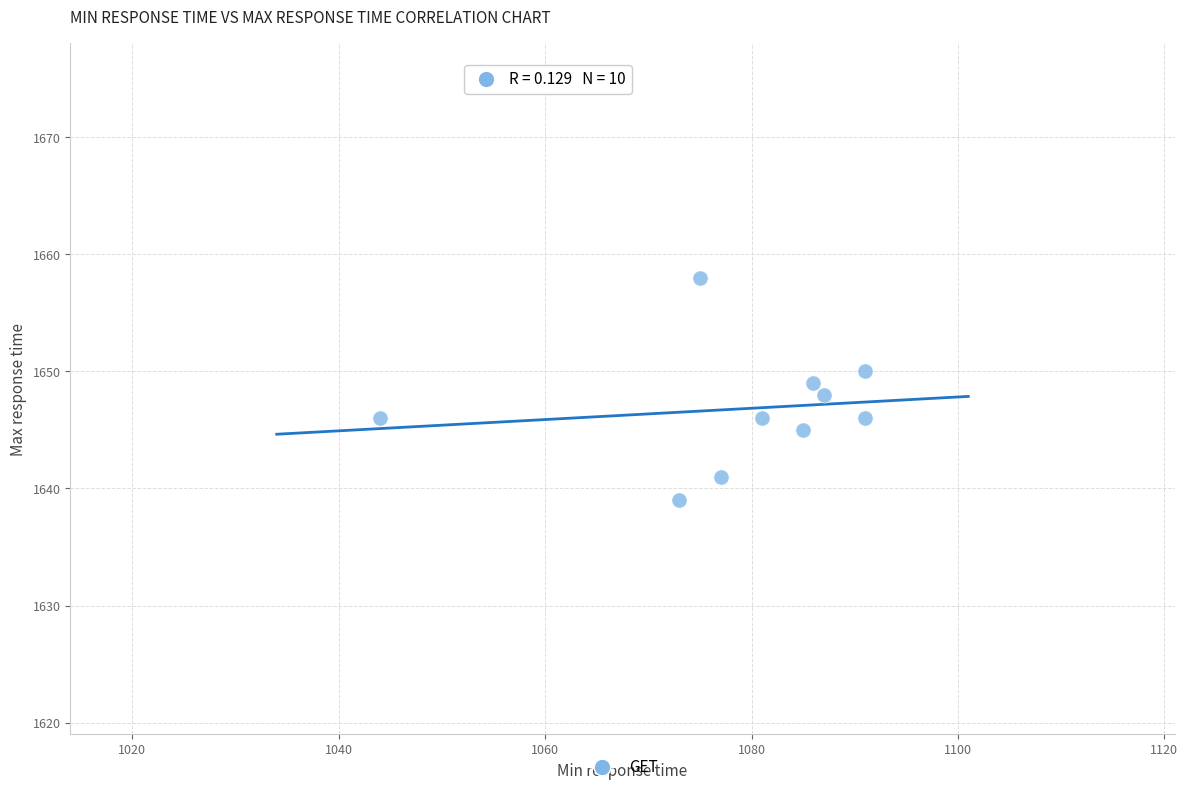

What is the range of X values (max minus min)?

47